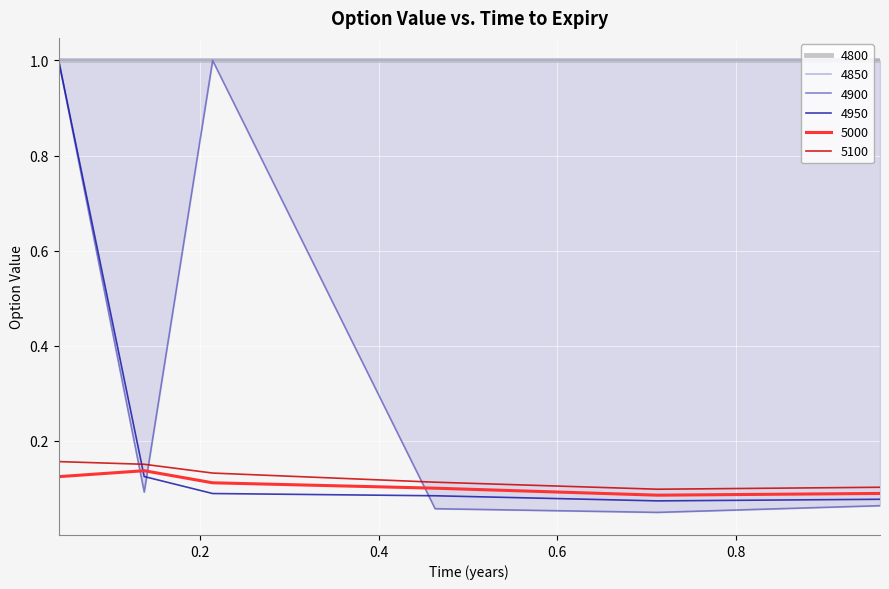

In 5000, how many points are higher than both neighbors (excluding endpoints)?

1